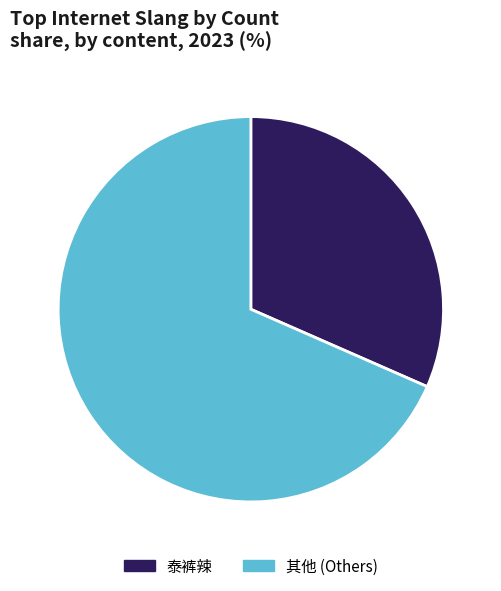

Do 其他 (Others) and 泰裤辣 together represent more than half of the pie?

Yes